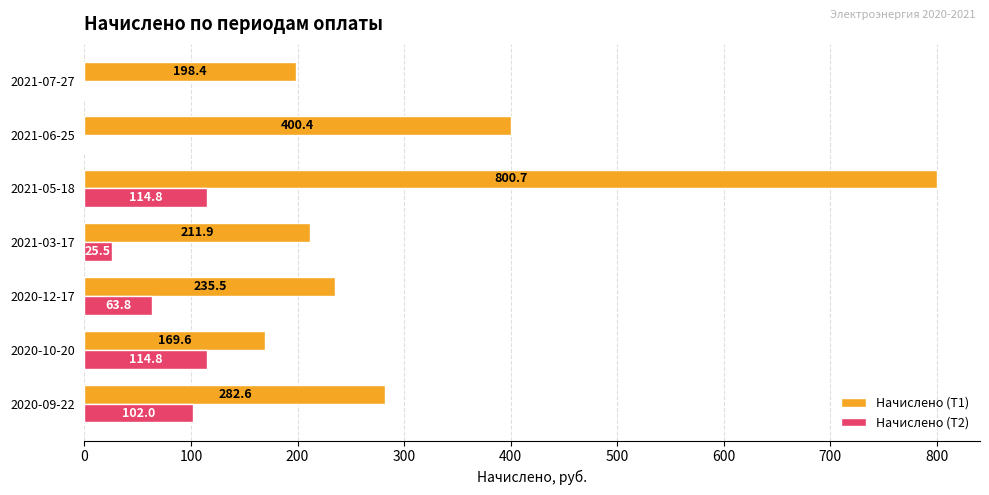

What is the total value across all series at 2021-06-25?

400.4